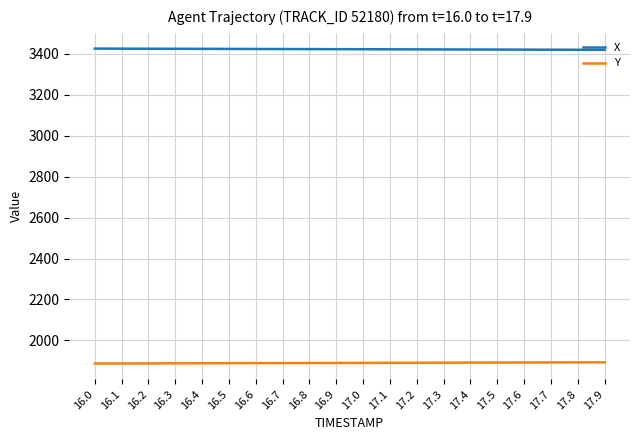

What are all the series names shown in the legend?

X, Y